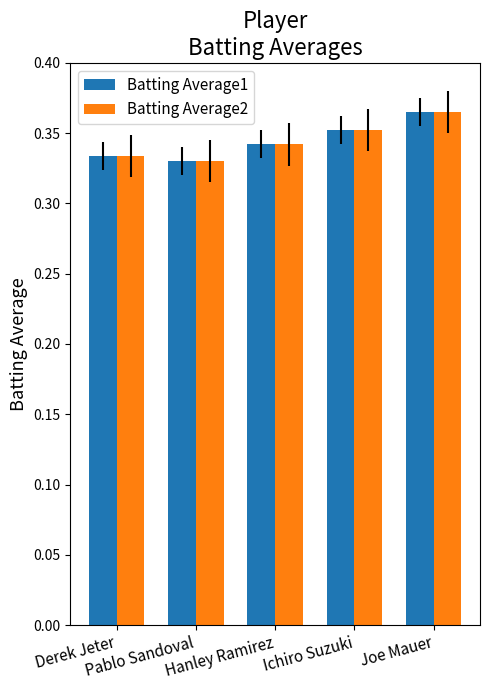

At which label does Batting Average1 reach its peak?

Joe Mauer